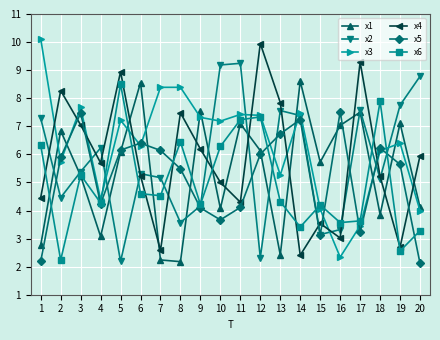

What is the difference between the maximum and second lowest values in the x6 series?

5.9